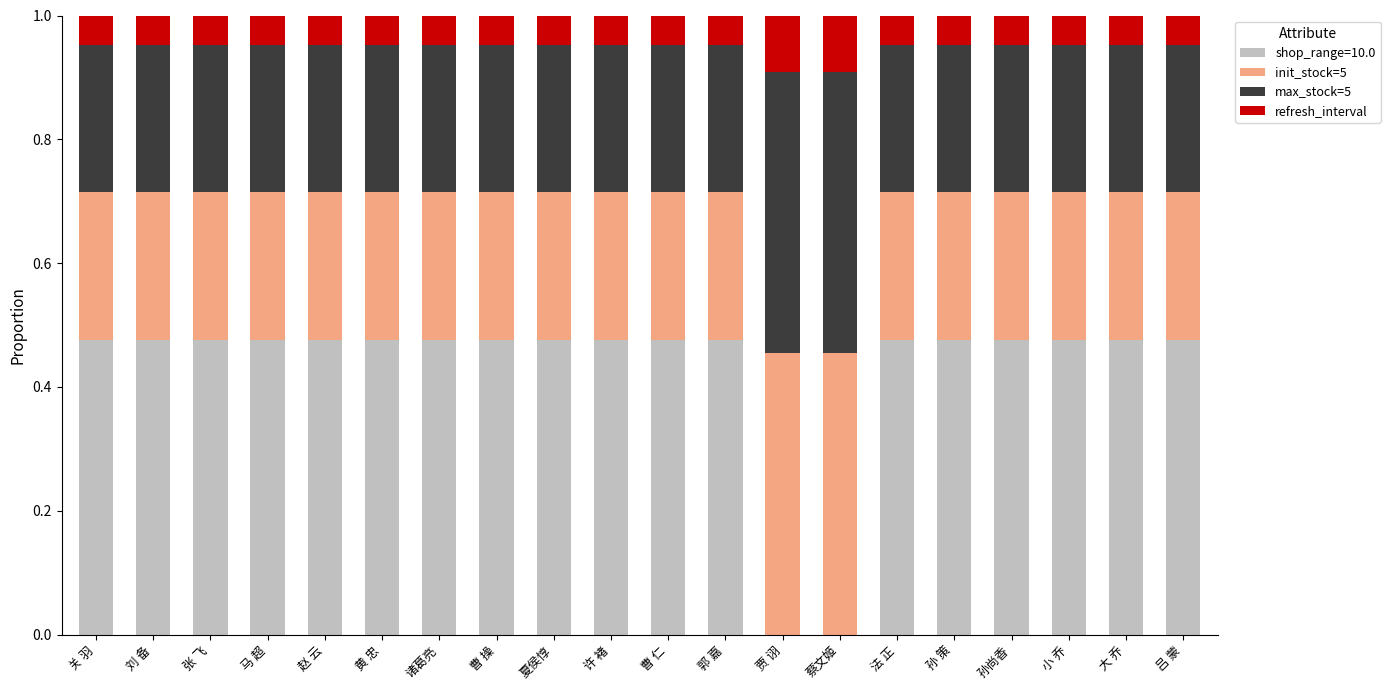

Does the chart contain stacked bars?

Yes